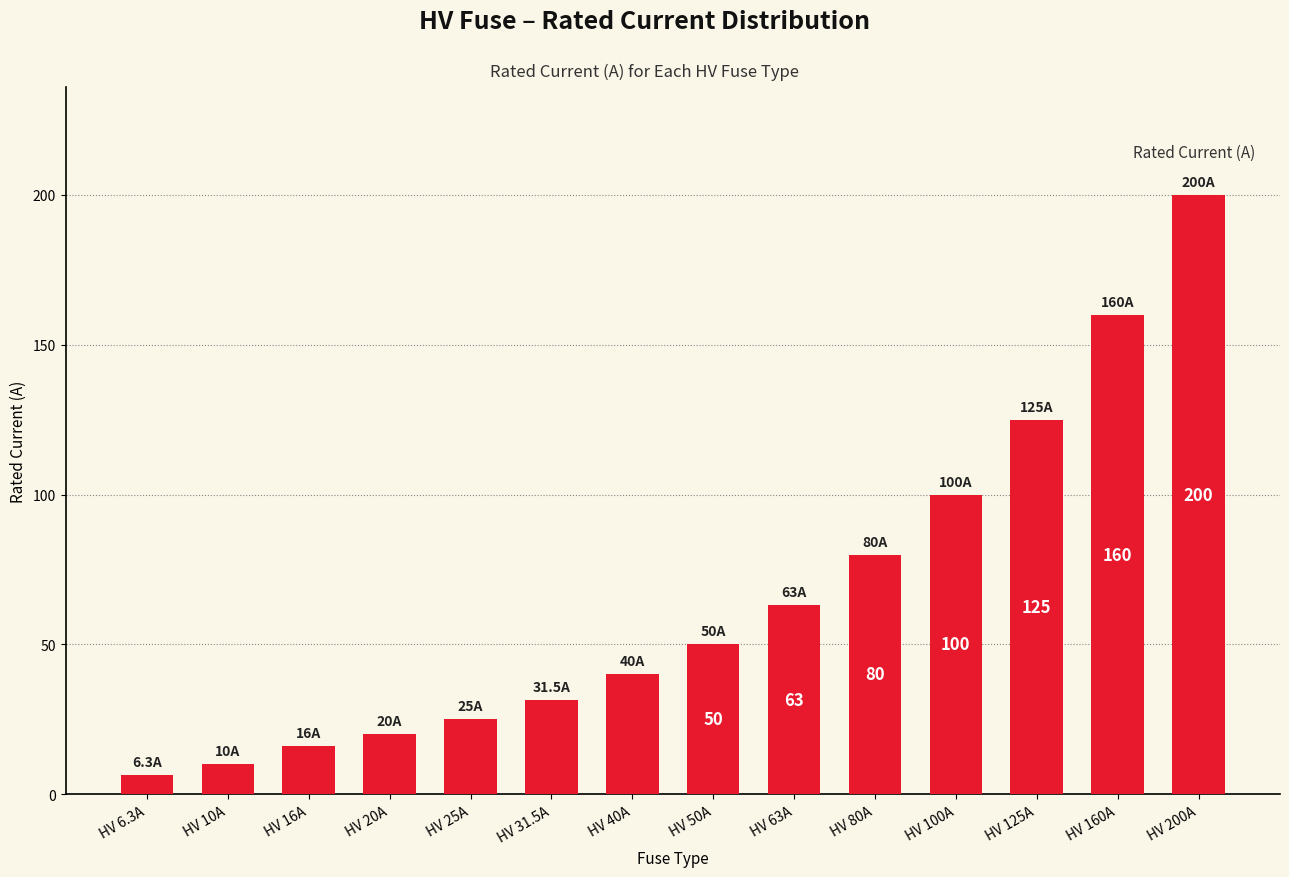

Which category has the highest value across all series?

HV 200A